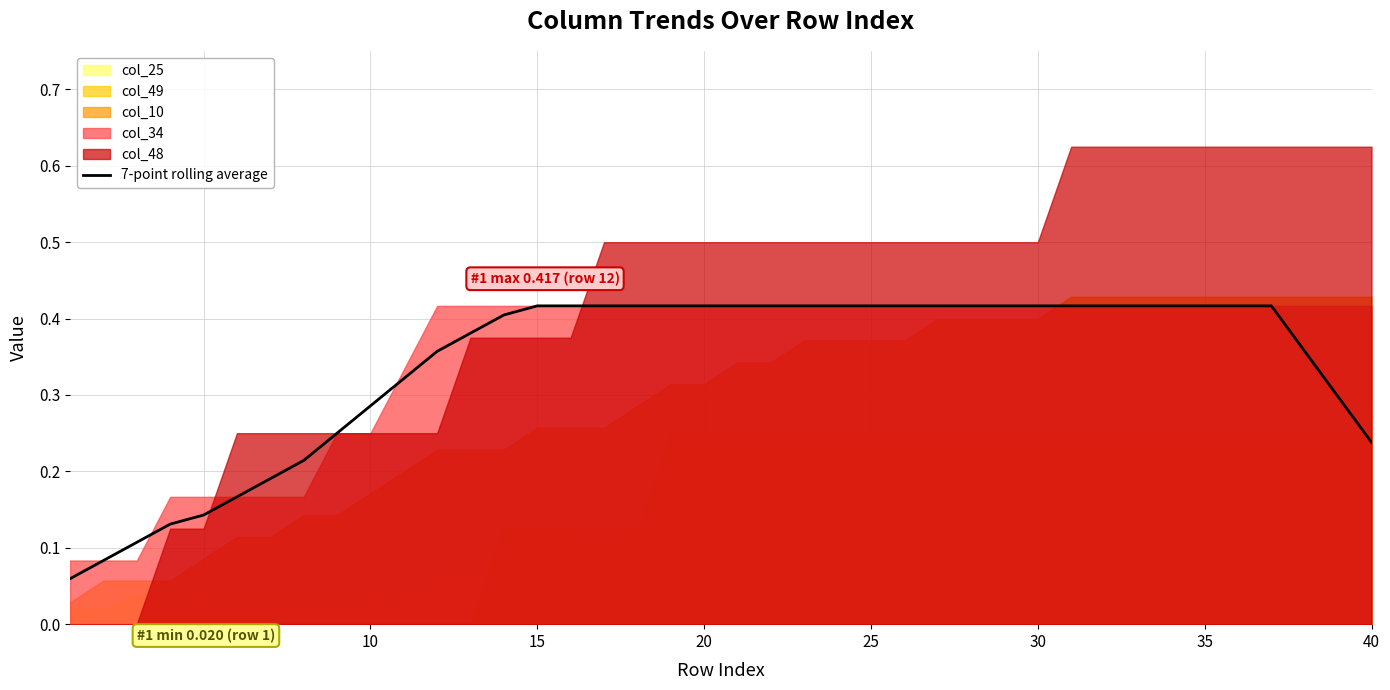

The value of 7-point rolling average at 35 is 0.7. True or false?

False